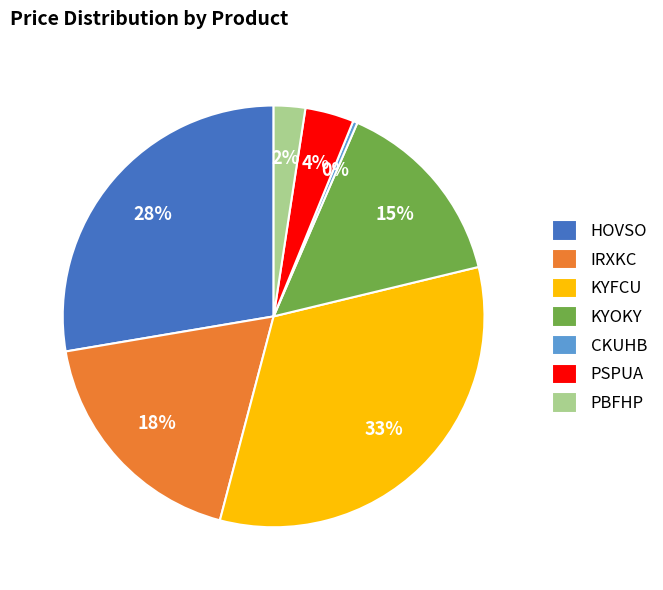

Is it true that KYOKY is 15% of the pie?

True